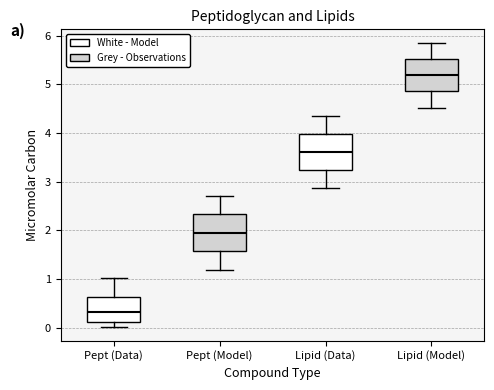

Reading left to right, transcribe this box plot: for each box, give where its median line is, the range the box spans, and where its two whiskers end, as read against the y-axis. The values are not printed on the chart, so give them approximately, as read against the axis.

Pept (Data): median 0.3, box 0.1 to 0.6, whiskers 0.0 to 1.0
Pept (Model): median 2.0, box 1.6 to 2.3, whiskers 1.2 to 2.7
Lipid (Data): median 3.6, box 3.3 to 4.0, whiskers 2.9 to 4.3
Lipid (Model): median 5.2, box 4.9 to 5.5, whiskers 4.5 to 5.8